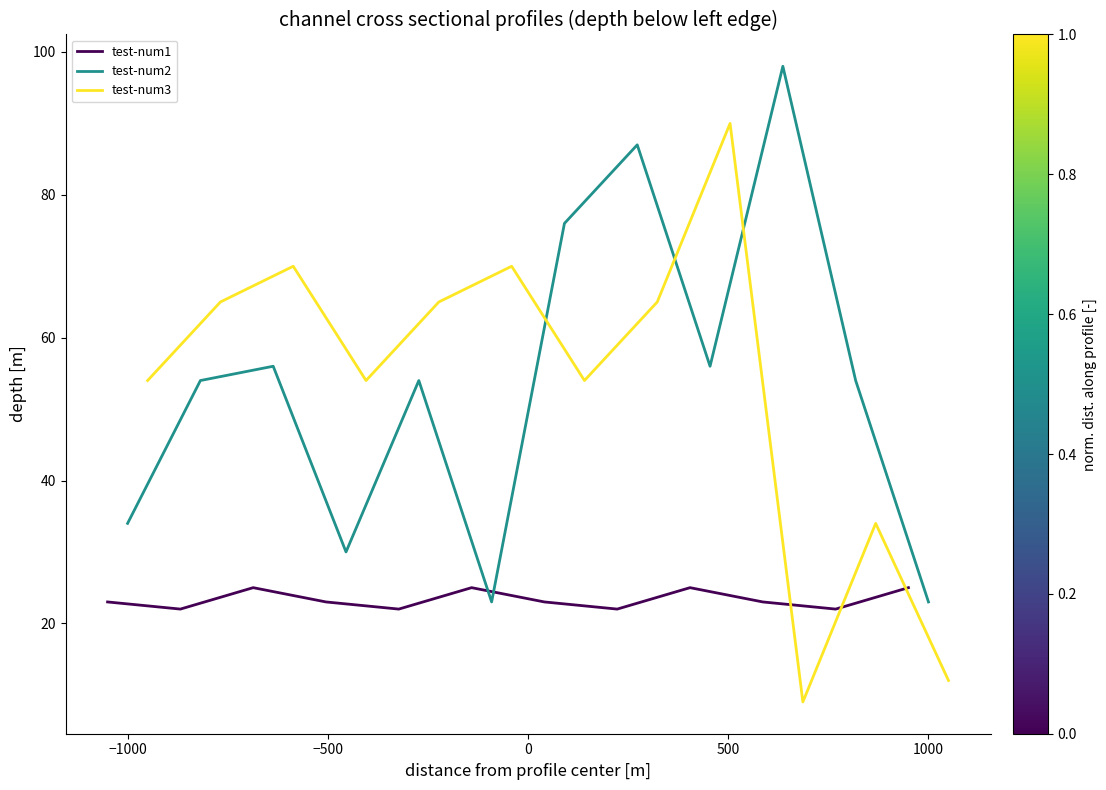

What is the highest value of the test-num1 series?

25